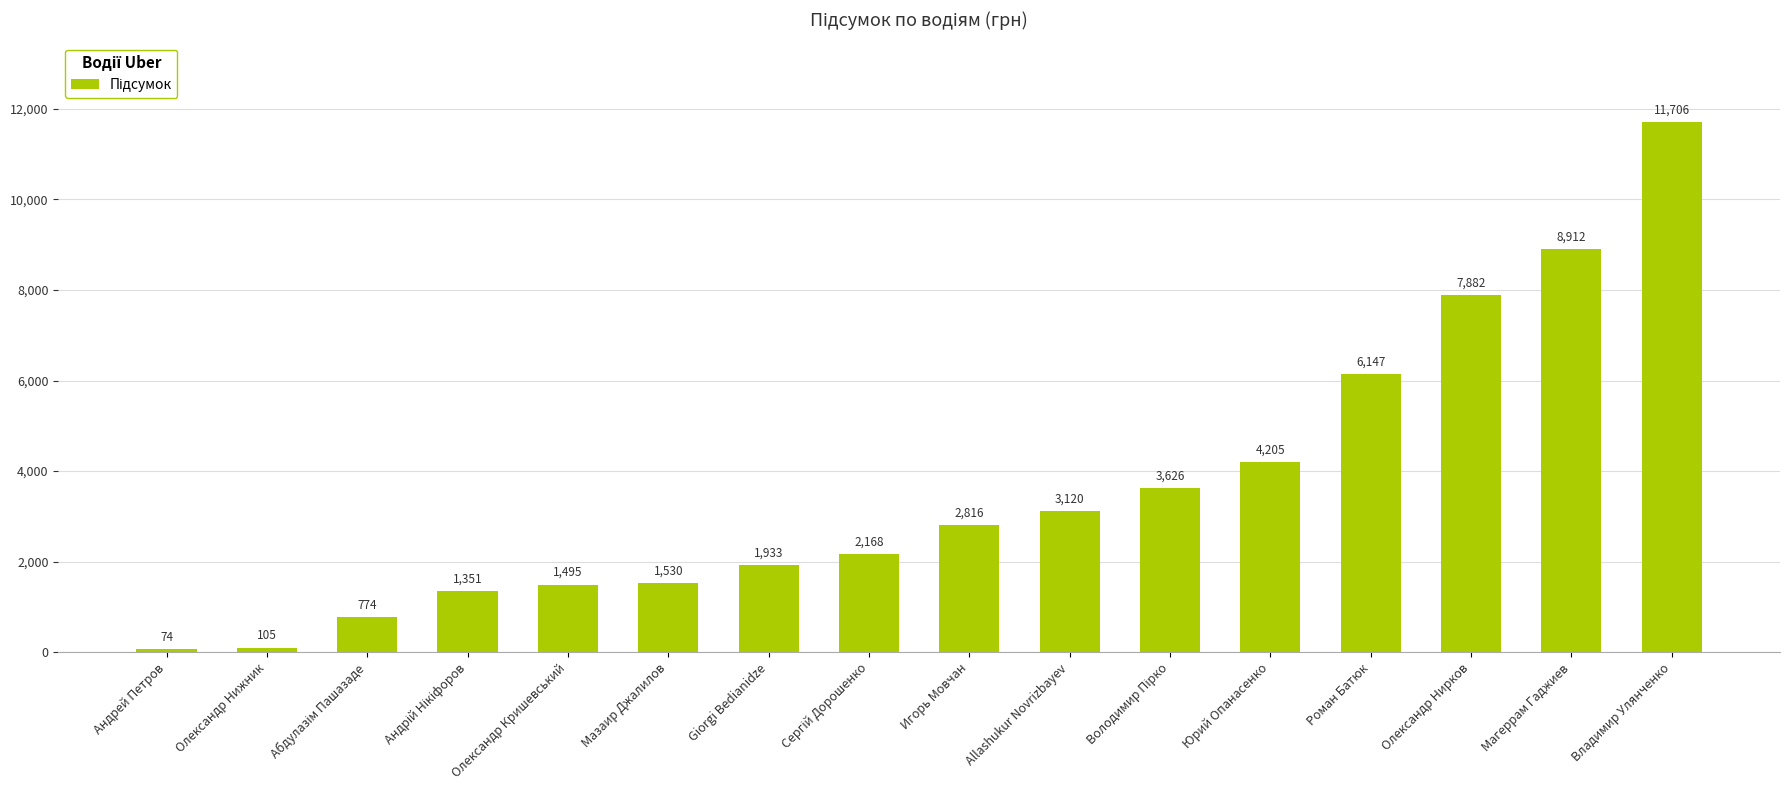

Is it true that the value at Юрий Опанасенко is 4204.8?

True